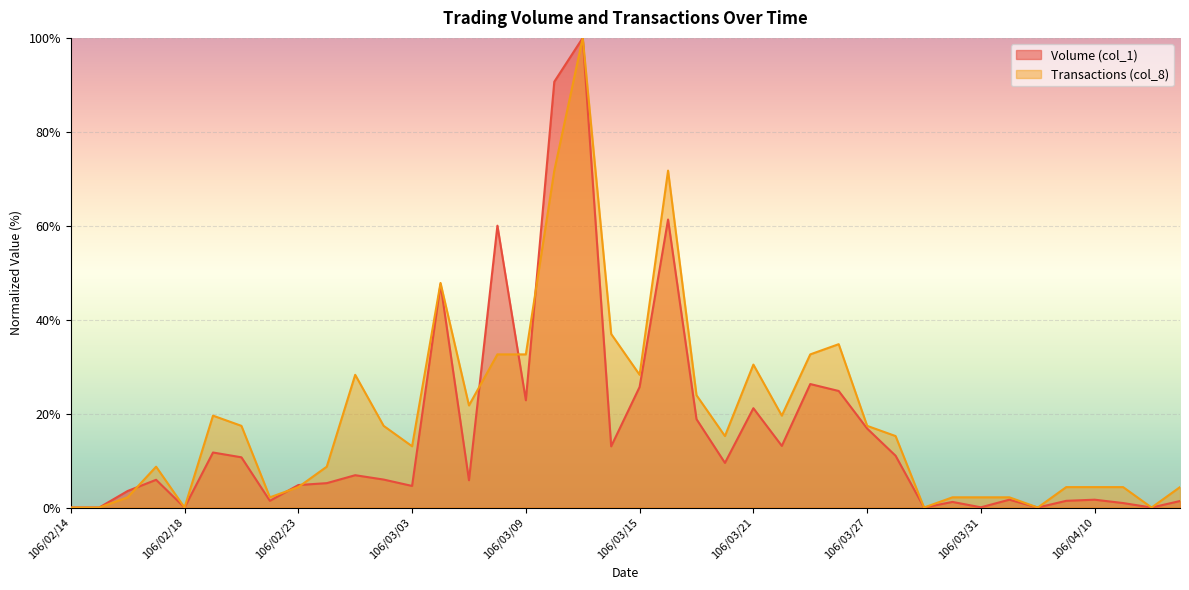

What is the highest value of the Transactions (col_8) series?

100.0